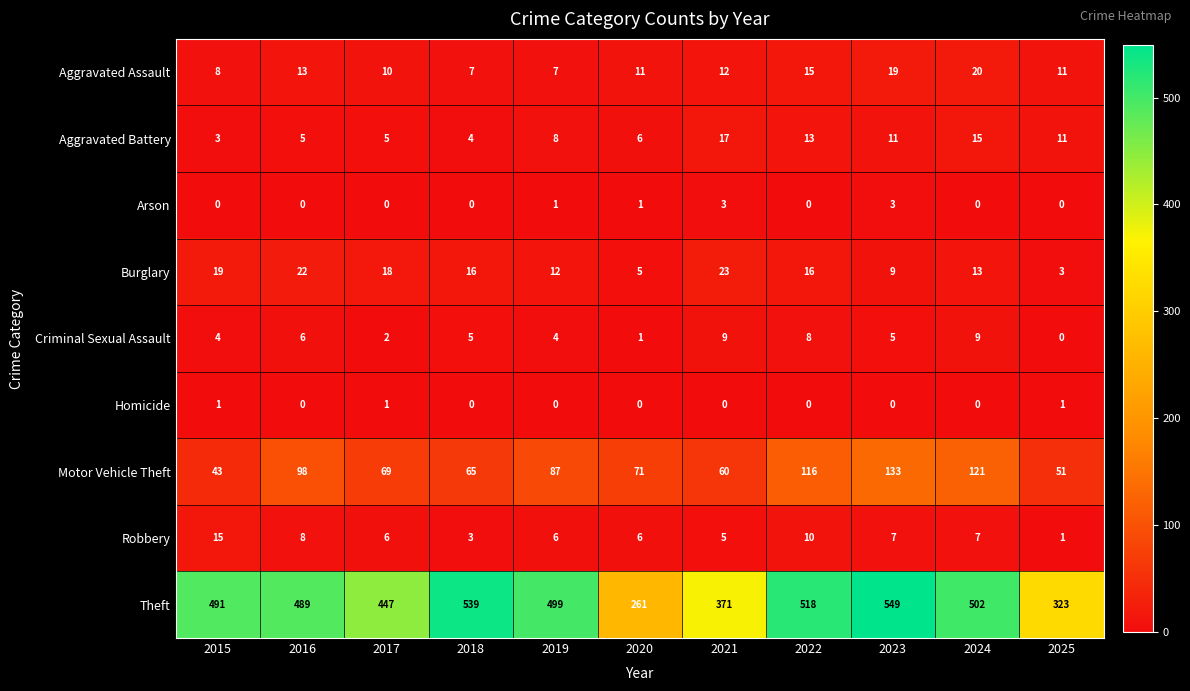

Which series changed the most between 2018 and 2019?

Theft